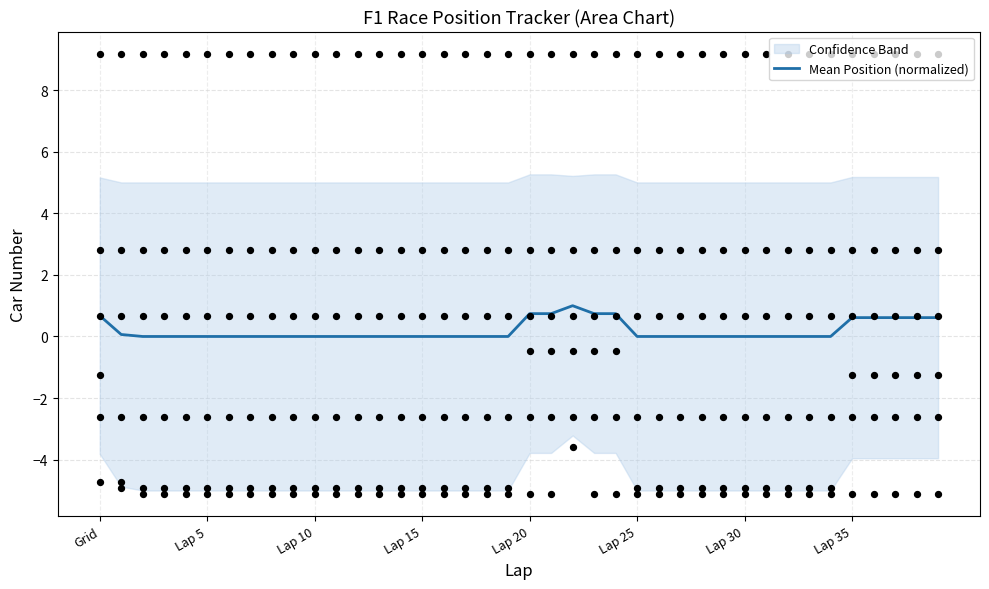

Is it true that Mean Position (normalized) equals -0.5 at Lap 10?

False